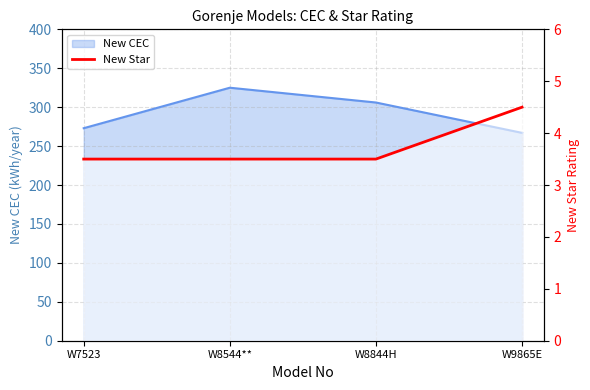

The chart shows a value of 8.0 at W9865E. True or false?

False